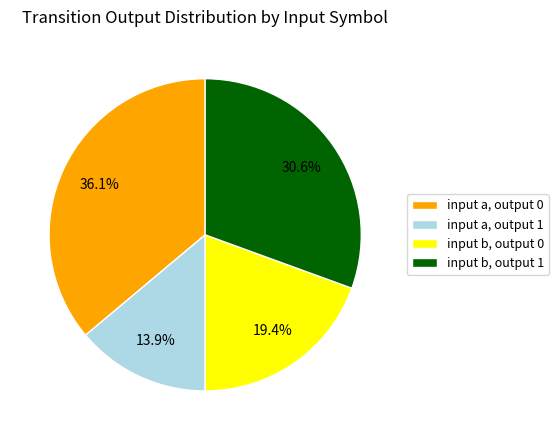

How many slices are in this pie chart?

4